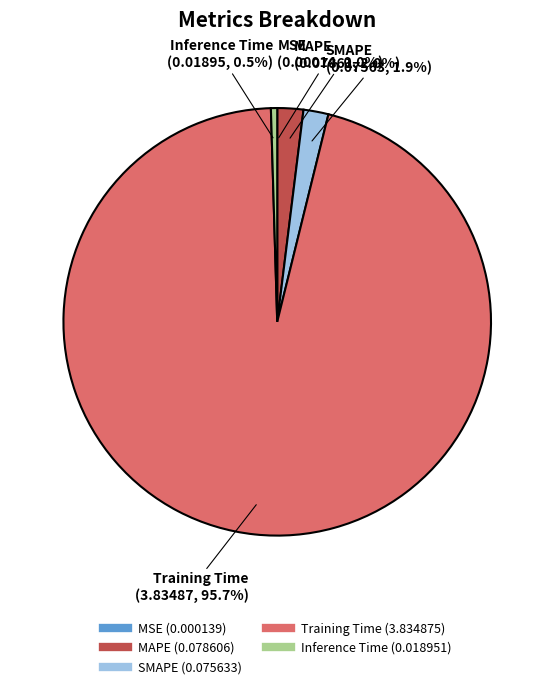

Do SMAPE and Training Time together represent more than half of the pie?

Yes